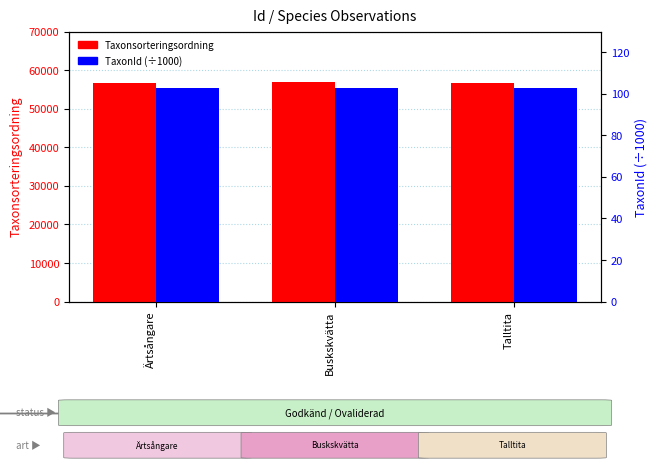

How many TaxonId (÷1000) values are between 102 and 103?

1